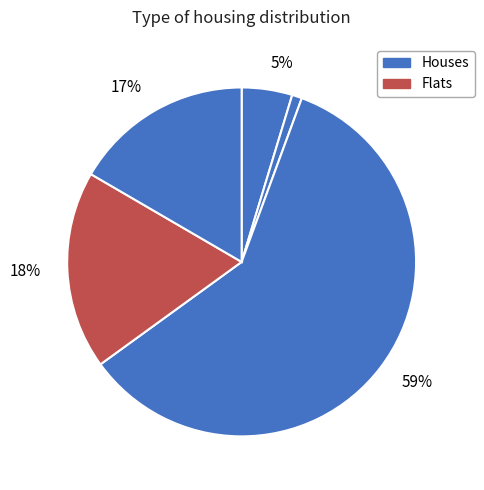

How many segments does this pie chart have?

5